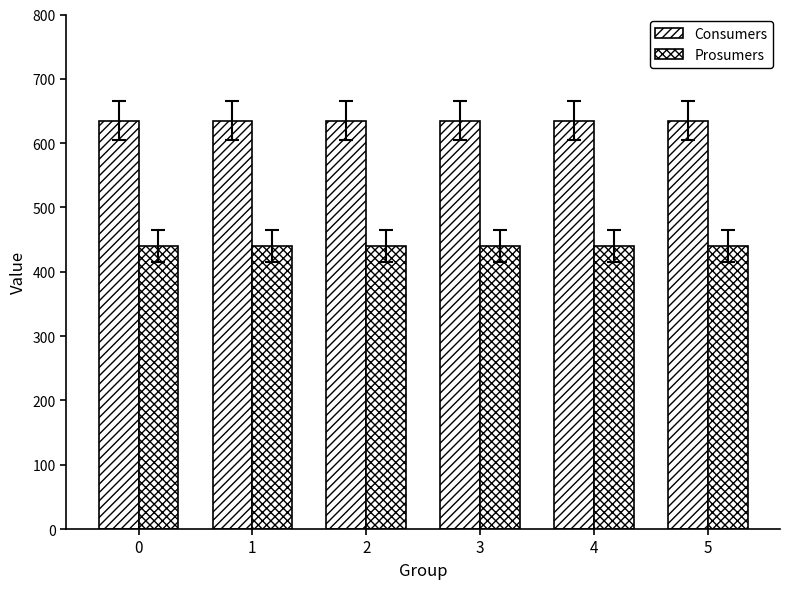

How many series are shown in this chart?

2